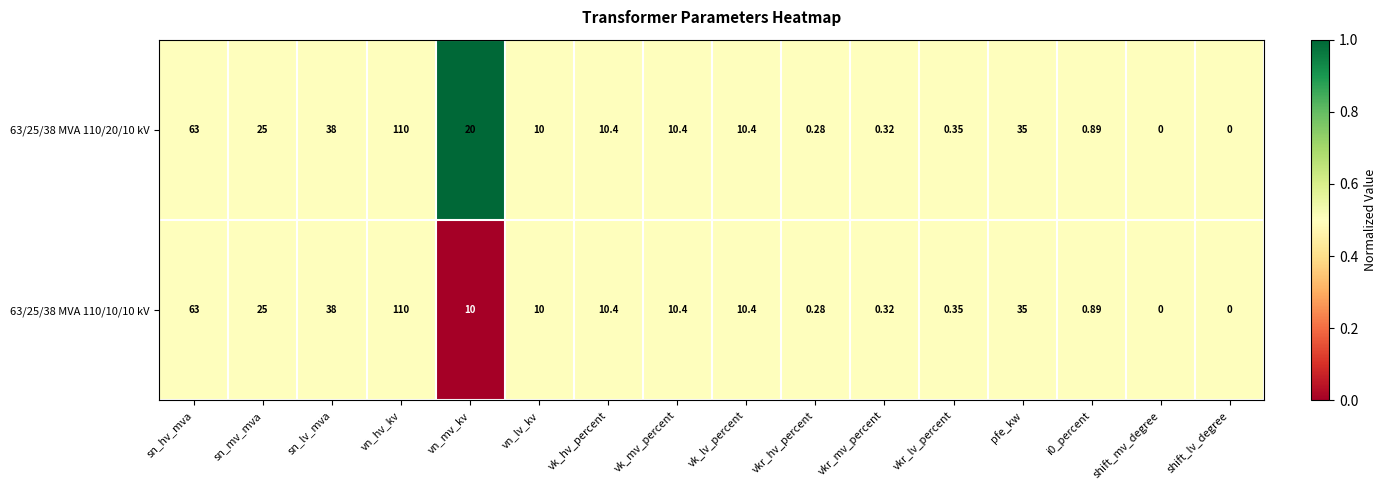

Rank the series by their average value, from lowest to highest.

63/25/38 MVA 110/10/10 kV, 63/25/38 MVA 110/20/10 kV